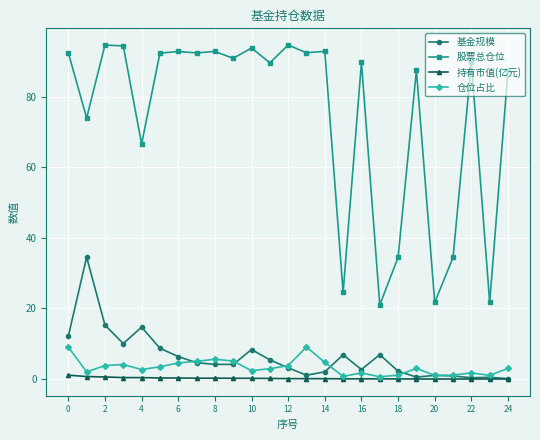

What is the greatest value displayed?

94.7